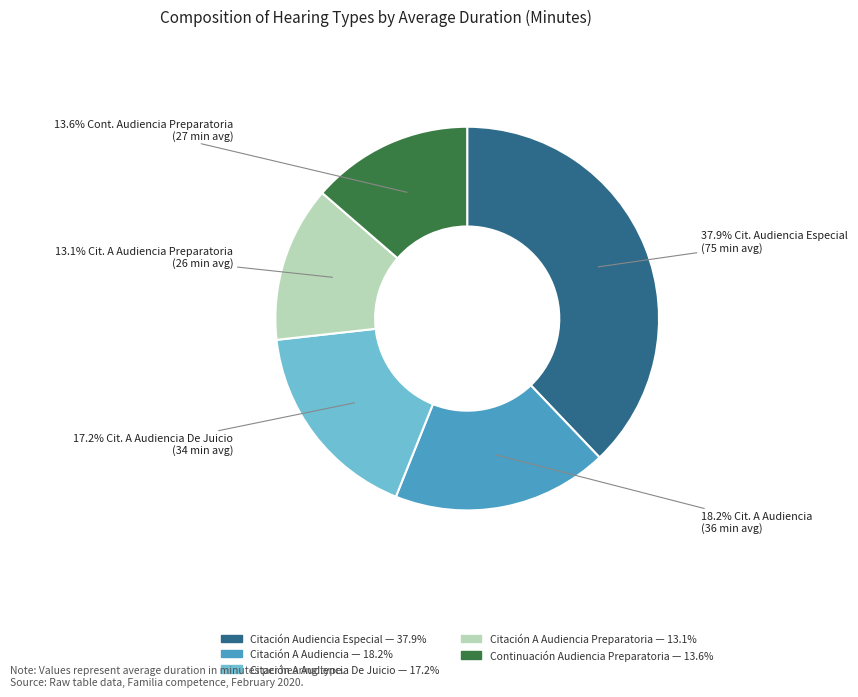

Does any single category account for the majority?

No